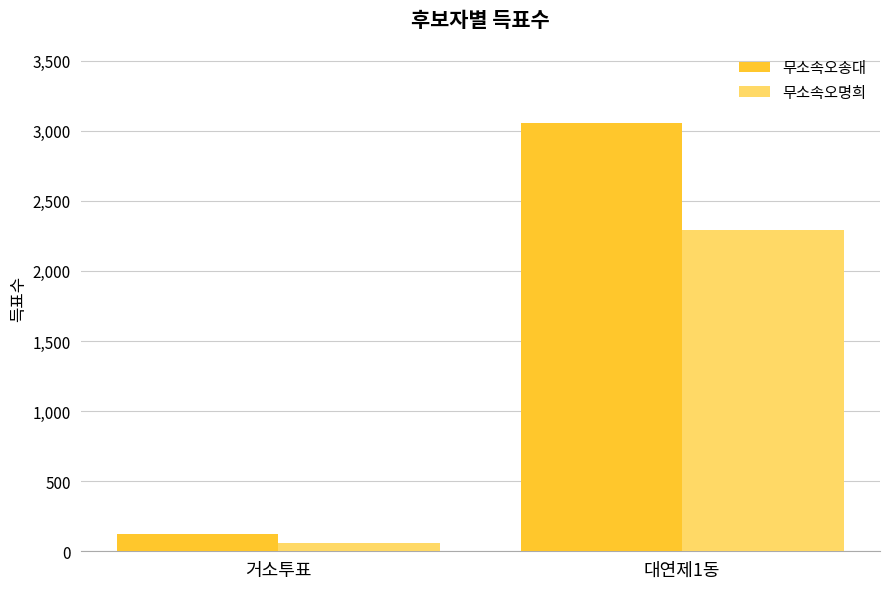

Reading right to left, extract all data points from this chart.

무소속오송대: 대연제1동=3058	거소투표=122
무소속오명희: 대연제1동=2294	거소투표=58